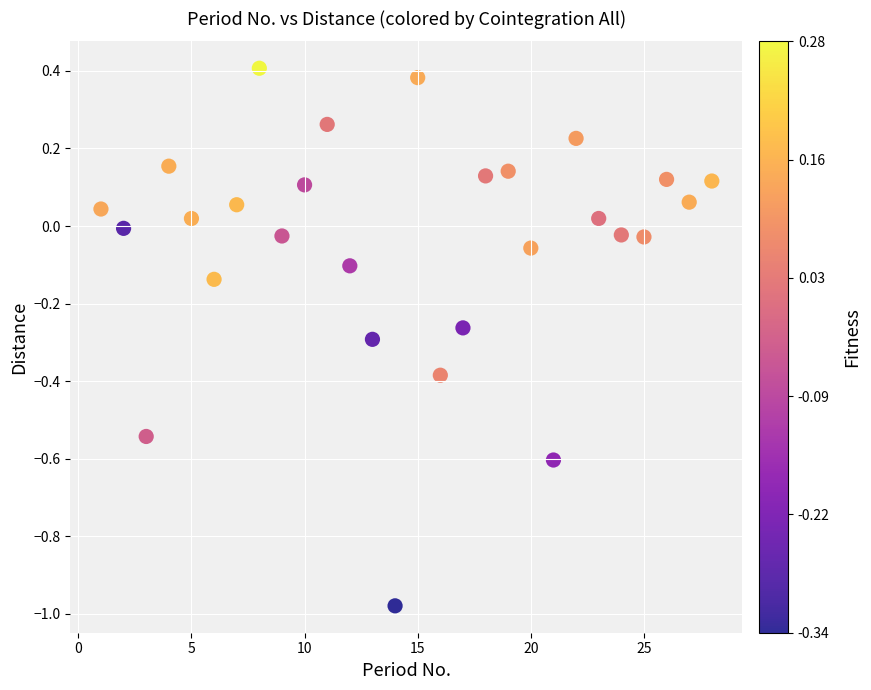

What is the range of X values (max minus min)?

27.0